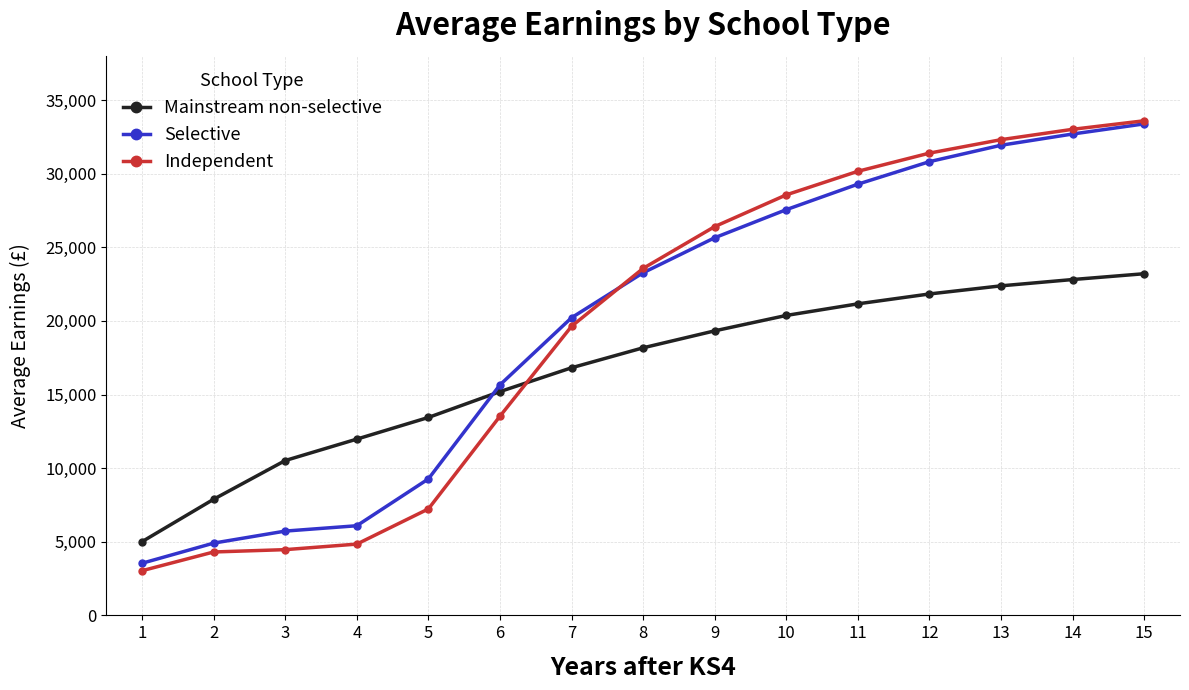

Is this an area chart (filled region under the line)?

No